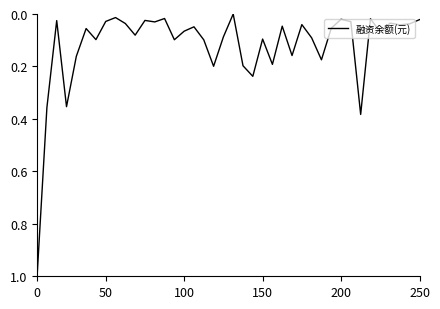

What is the difference between the maximum and minimum values?

1.0